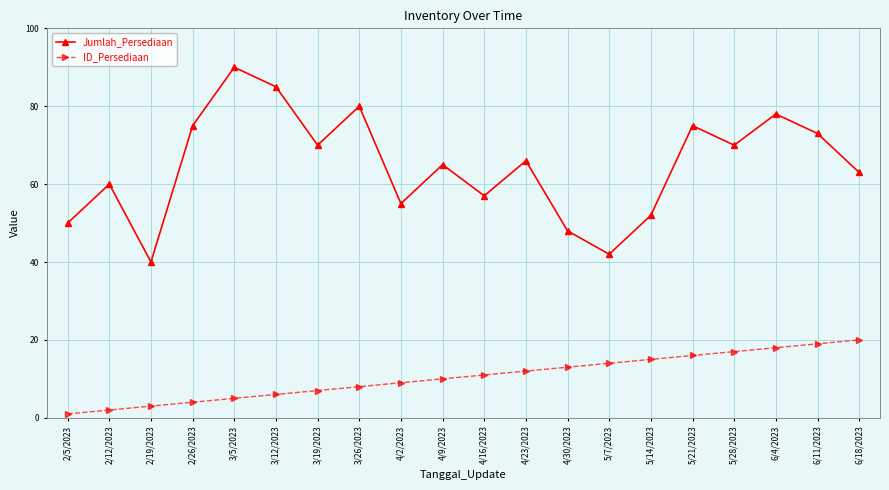

Which series has the widest spread of values?

Jumlah_Persediaan